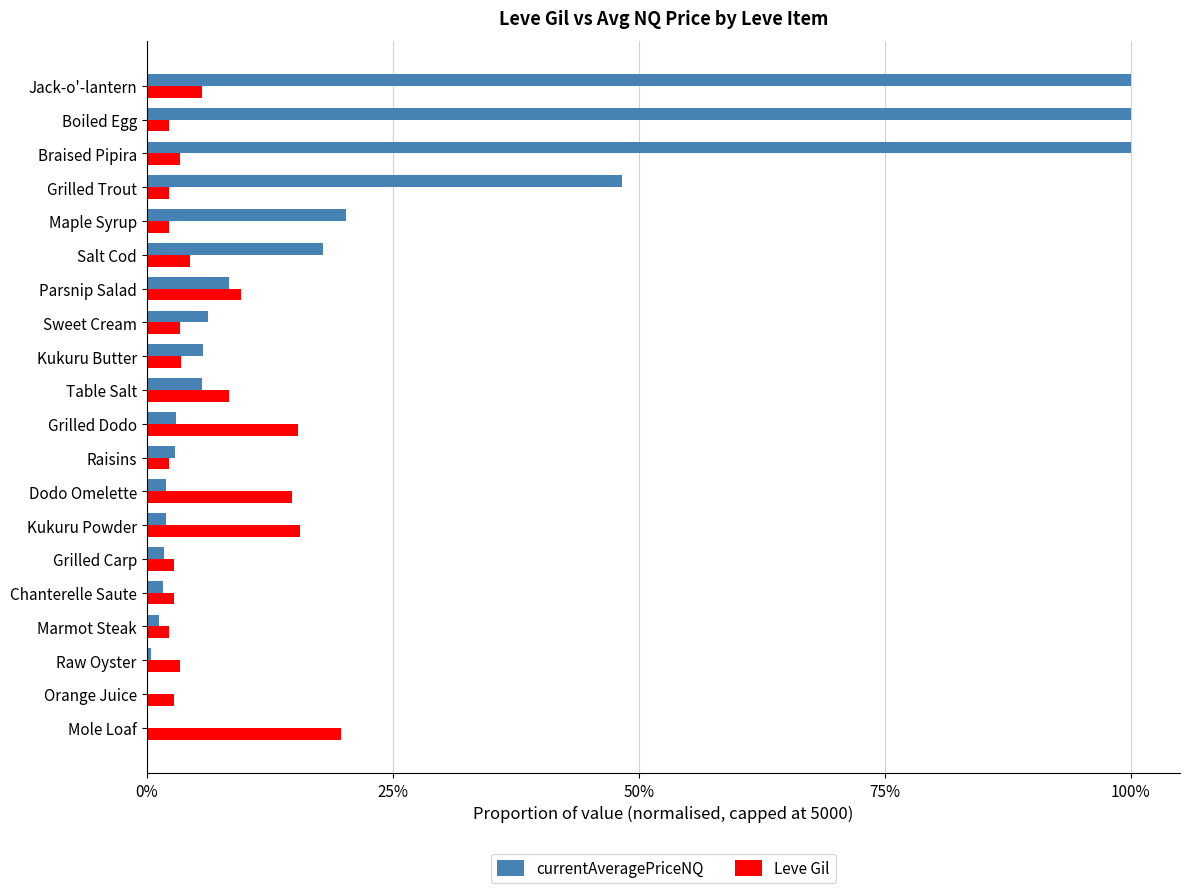

At which category is the sum across all series the highest?

Jack-o'-lantern